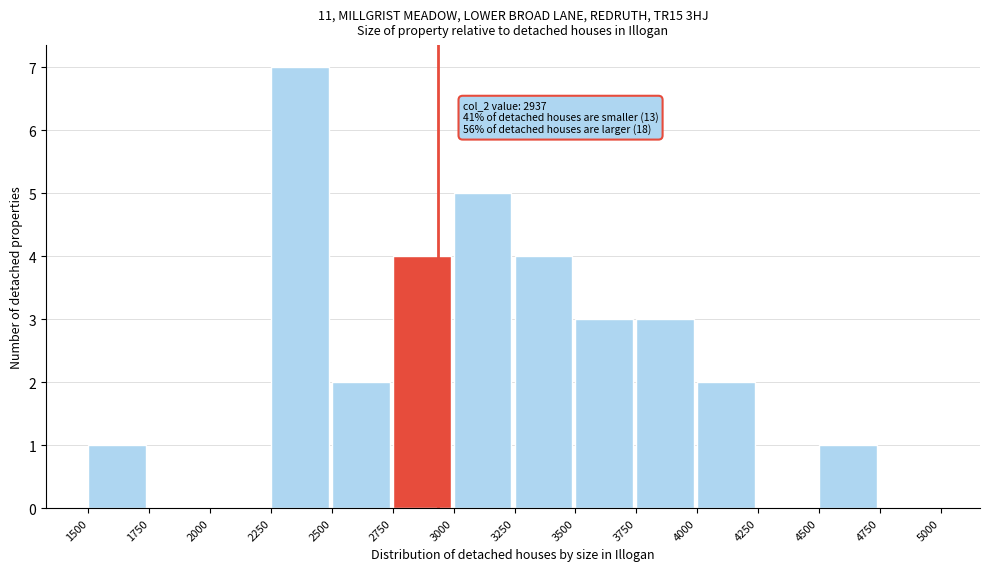

Over which range of the x-axis is the bar tallest?

2250 to 2500